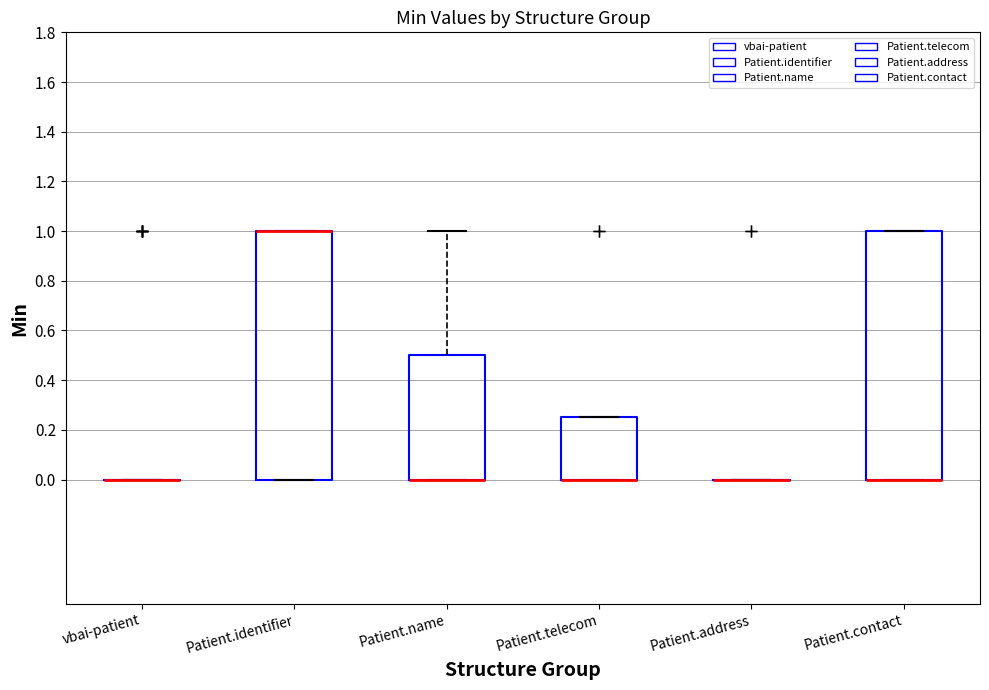

Reading left to right, transcribe this box plot: for each box, give where its median line is, the range the box spans, and where its two whiskers end, as read against the y-axis. The values are not printed on the chart, so give them approximately, as read against the axis.

vbai-patient: box collapsed to a line at 0.00, whiskers 0.00 to 0.00
Patient.identifier: median 1.00 (drawn on the box's upper edge), box 0.00 to 1.00, whiskers 0.00 to 1.00
Patient.name: median 0.00 (drawn on the box's lower edge), box 0.00 to 0.50, whiskers 0.00 to 1.00
Patient.telecom: median 0.00 (drawn on the box's lower edge), box 0.00 to 0.26, whiskers 0.00 to 0.26
Patient.address: box collapsed to a line at 0.00, whiskers 0.00 to 0.00
Patient.contact: median 0.00 (drawn on the box's lower edge), box 0.00 to 1.00, whiskers 0.00 to 1.00